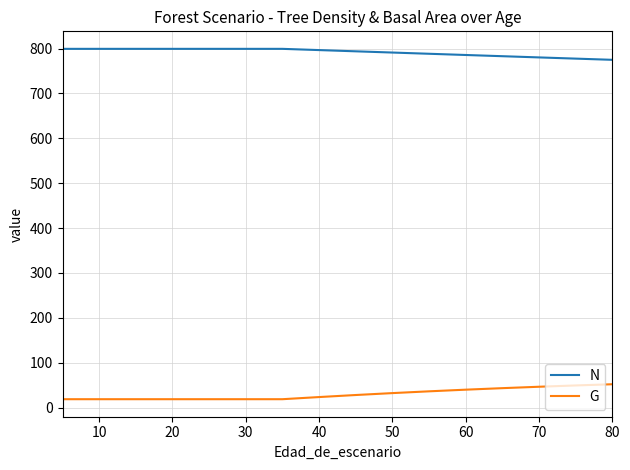

What is the minimum value for G?

18.9